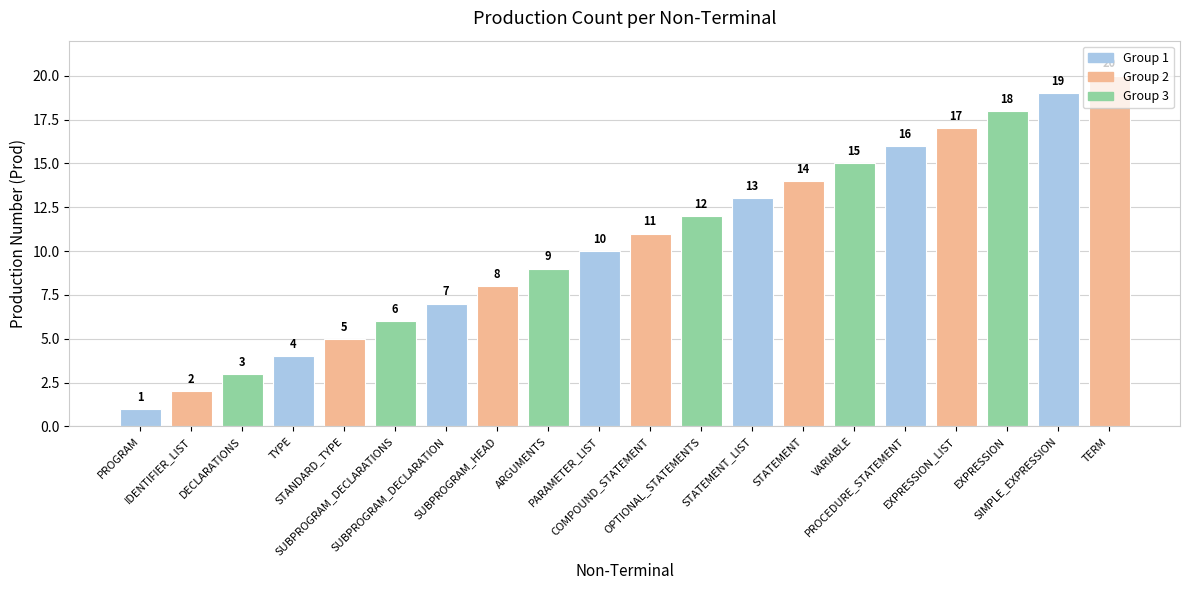

What is the difference between the maximum and second lowest values?

18